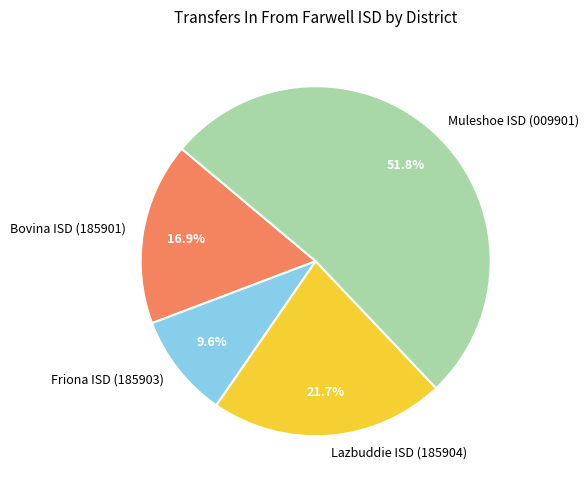

Rank the categories by value from lowest to highest.

Friona ISD (185903), Bovina ISD (185901), Lazbuddie ISD (185904), Muleshoe ISD (009901)